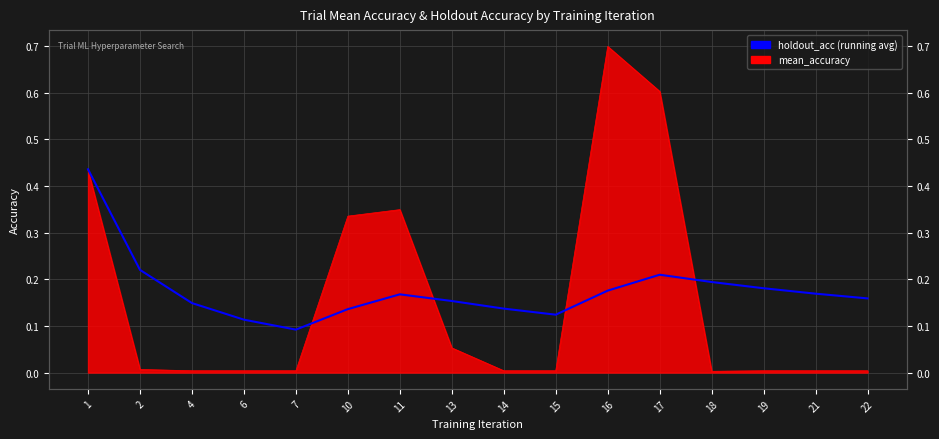

Which label corresponds to the smallest value in the chart?

7